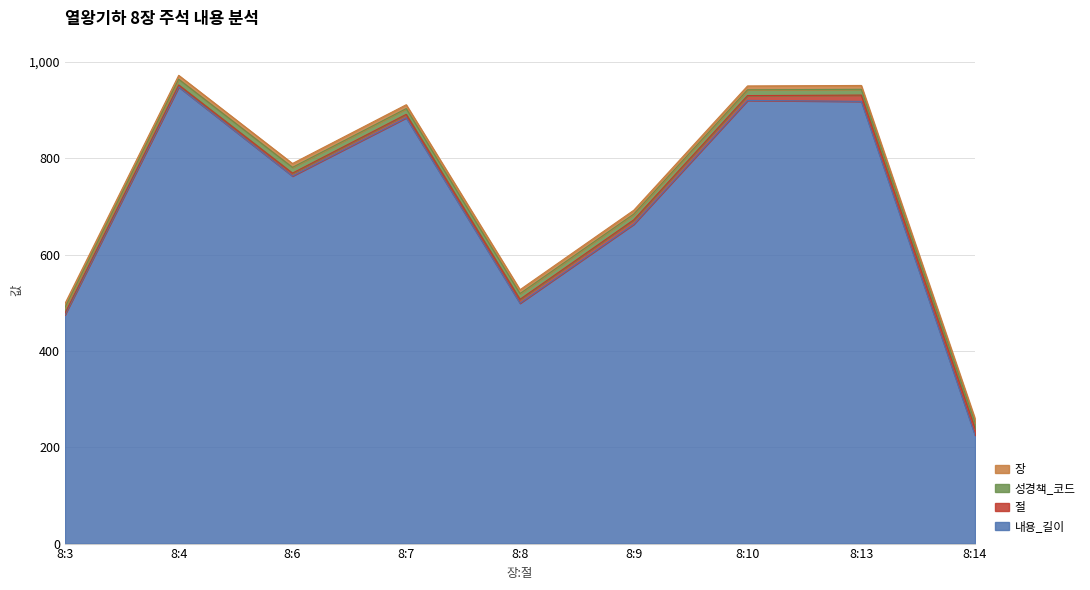

The value of 절 at 8:6 is 10. True or false?

False